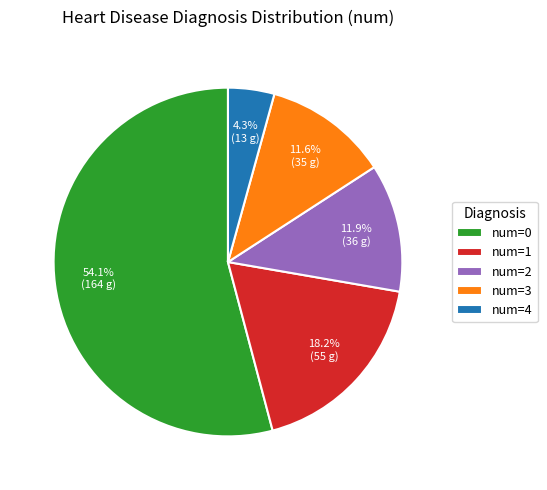

Does num=1 account for over 50% of the chart?

No